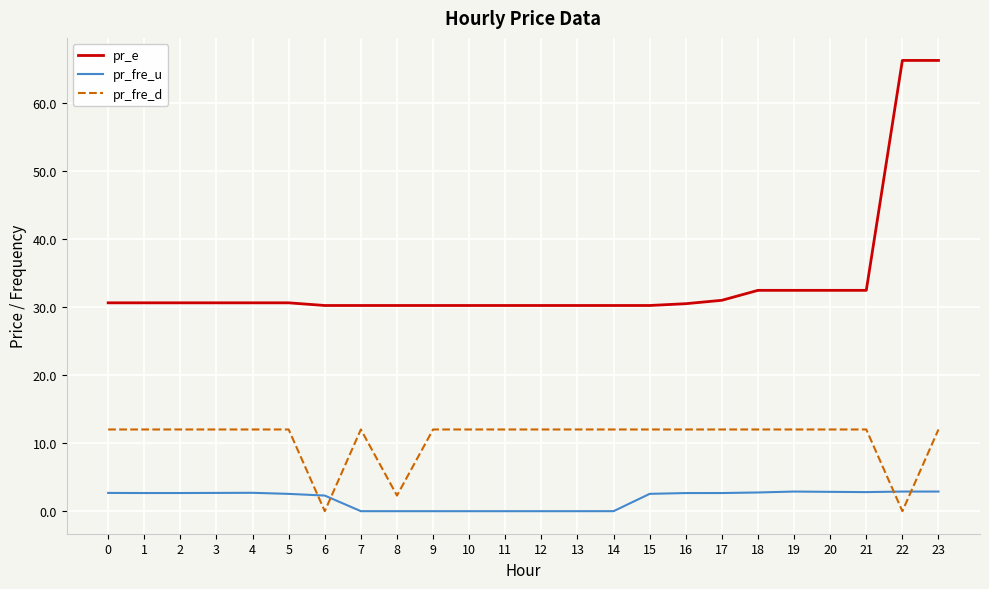

Does the chart have visible grid lines?

Yes